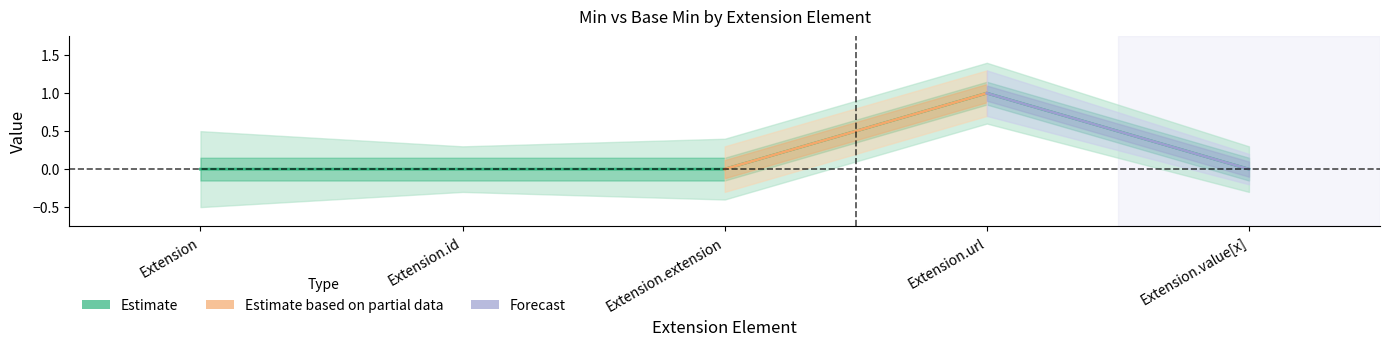

What is the label of the 5th point from the left?

Extension.value[x]